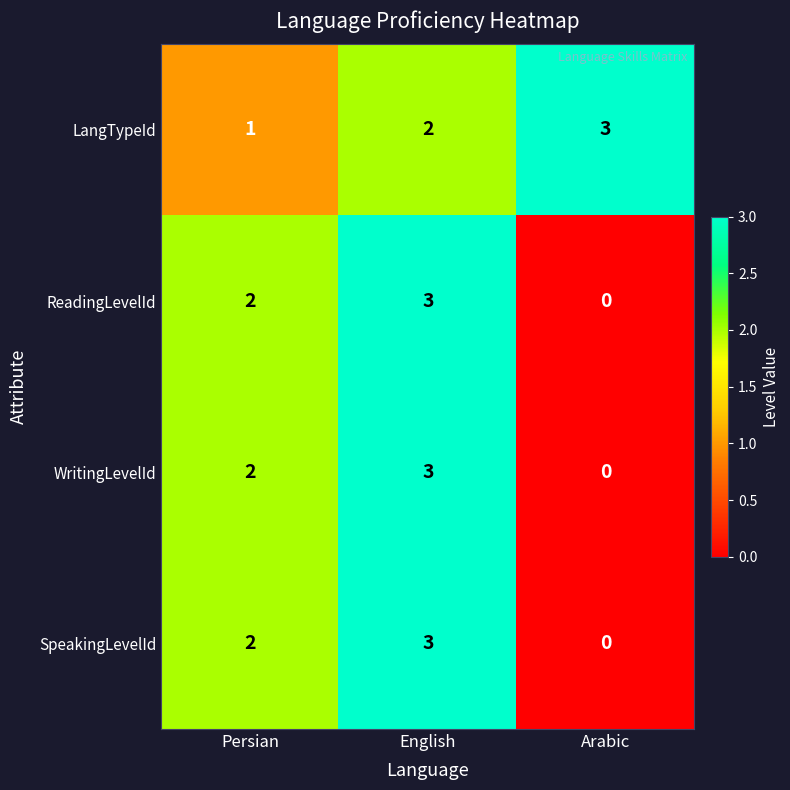

What is the spread (max minus min) of values at Arabic?

3